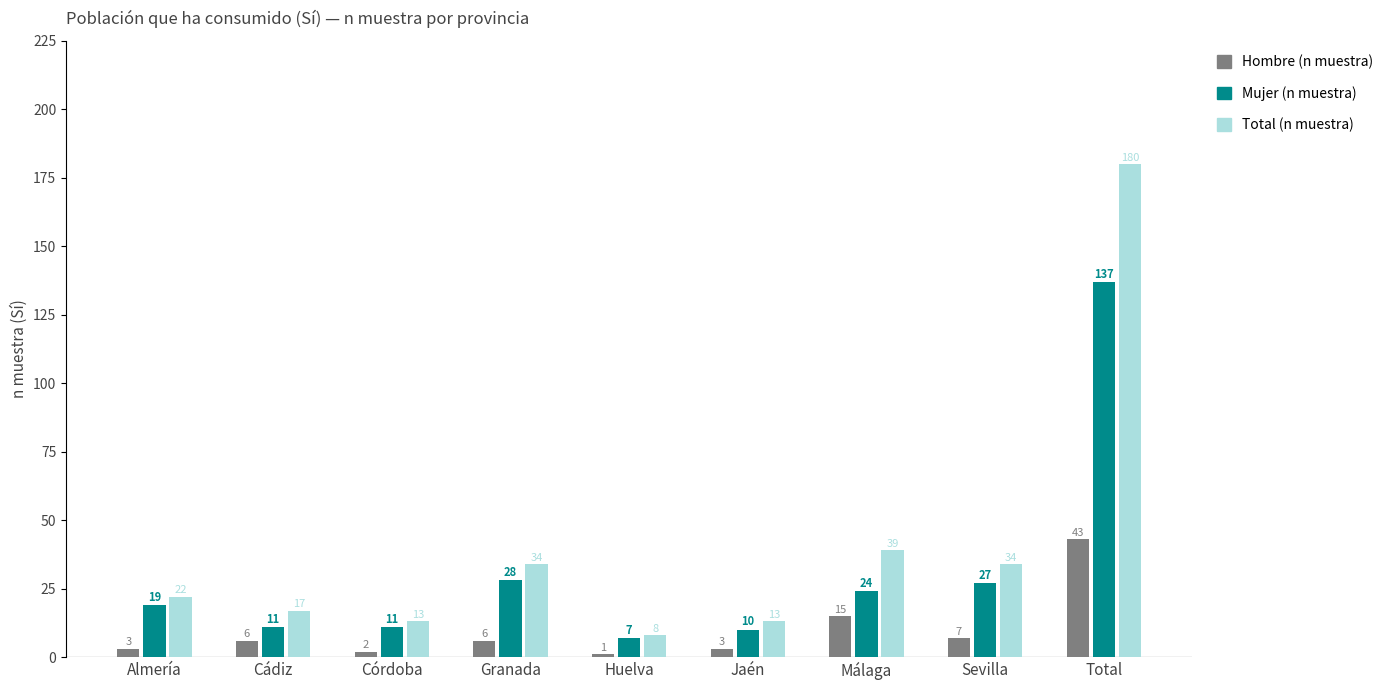

Reading left to right, what are all the values shown in this chart?

Hombre (n muestra): 3	6	2	6	1	3	15	7	43
Mujer (n muestra): 19	11	11	28	7	10	24	27	137
Total (n muestra): 22	17	13	34	8	13	39	34	180